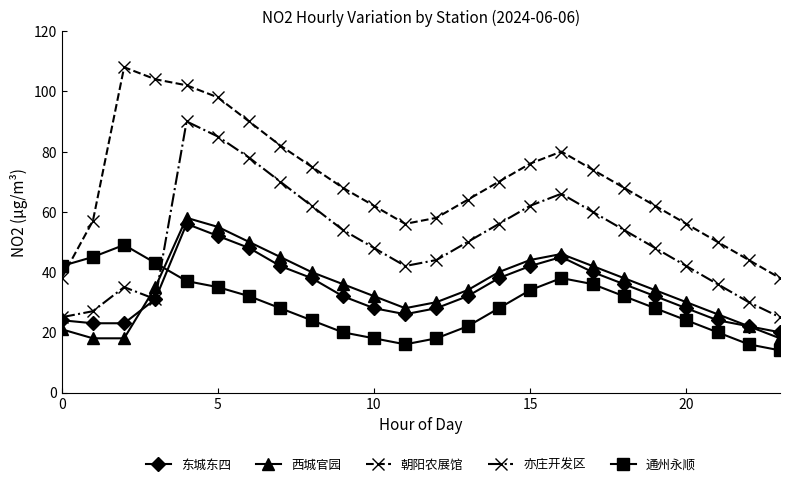

What is the value of the 西城官园 point at the 24th from the left?

18